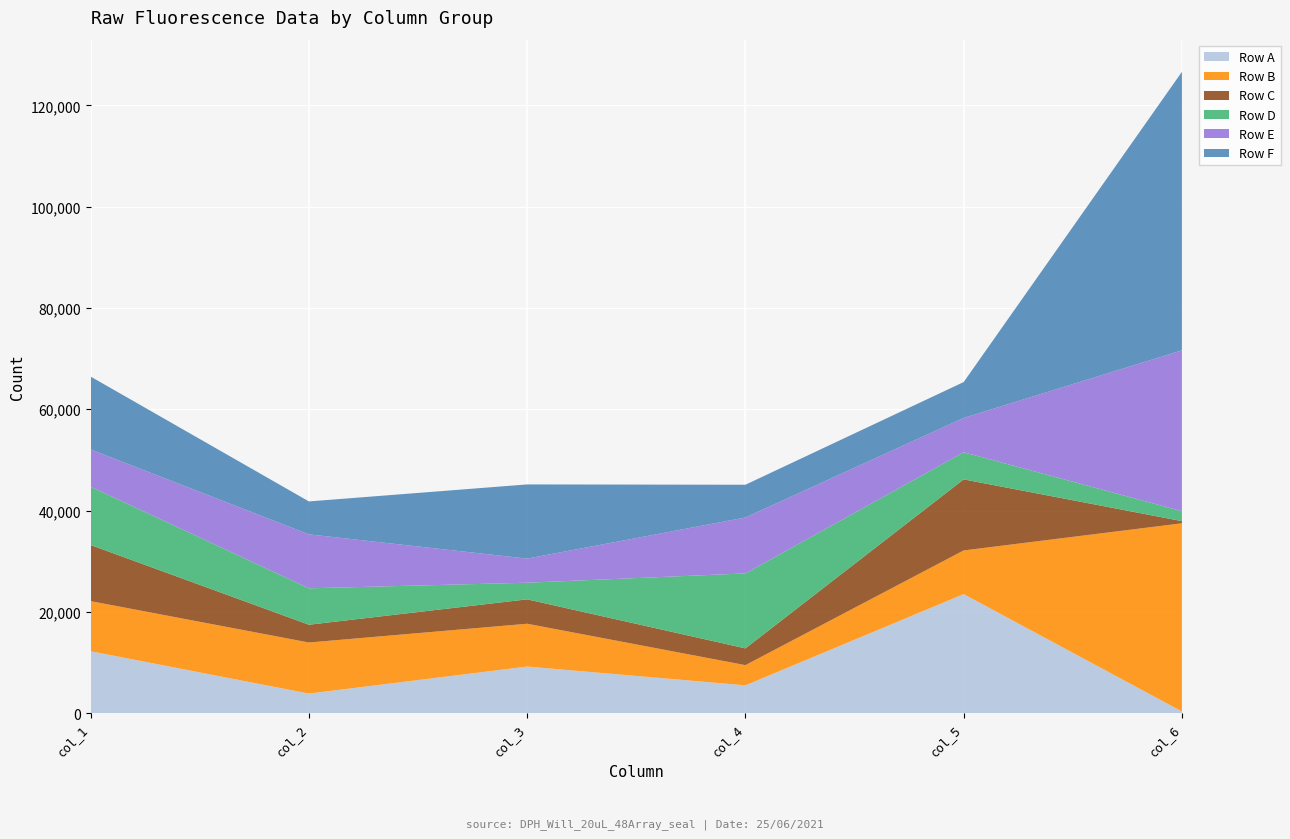

Reading right to left, transcribe all the data shown in this chart.

Row A: 325	23500	5484	9197	3858	12215
Row B: 37160	8623	3989	8451	10084	9899
Row C: 426	14033	3310	4817	3510	11078
Row D: 1964	5352	14800	3286	7191	11515
Row E: 31769	6788	11049	4761	10661	7363
Row F: 54997	7080	6466	14649	6498	14386